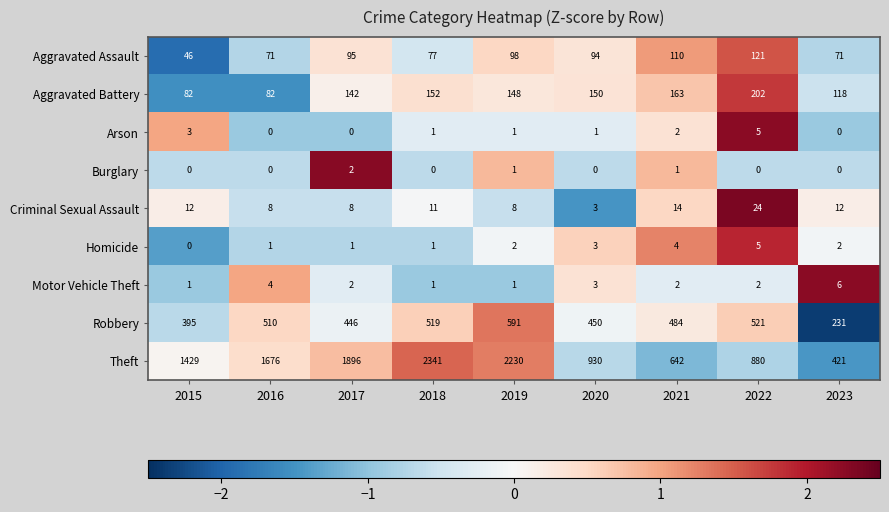

Which series has the widest spread of values?

Theft